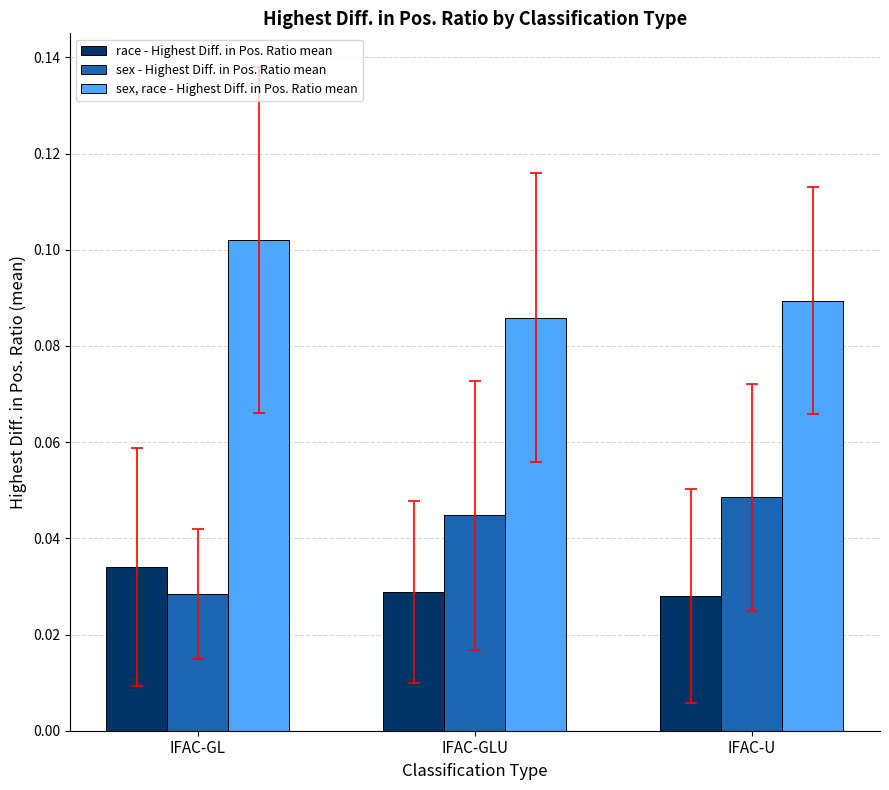

What is the label of the 3rd bar from the right?

IFAC-GL